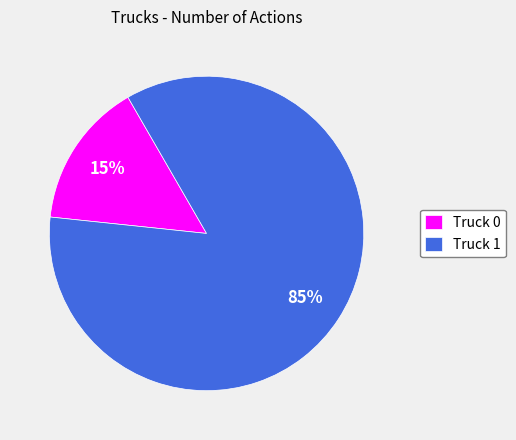

Count the number of slices in the pie.

2